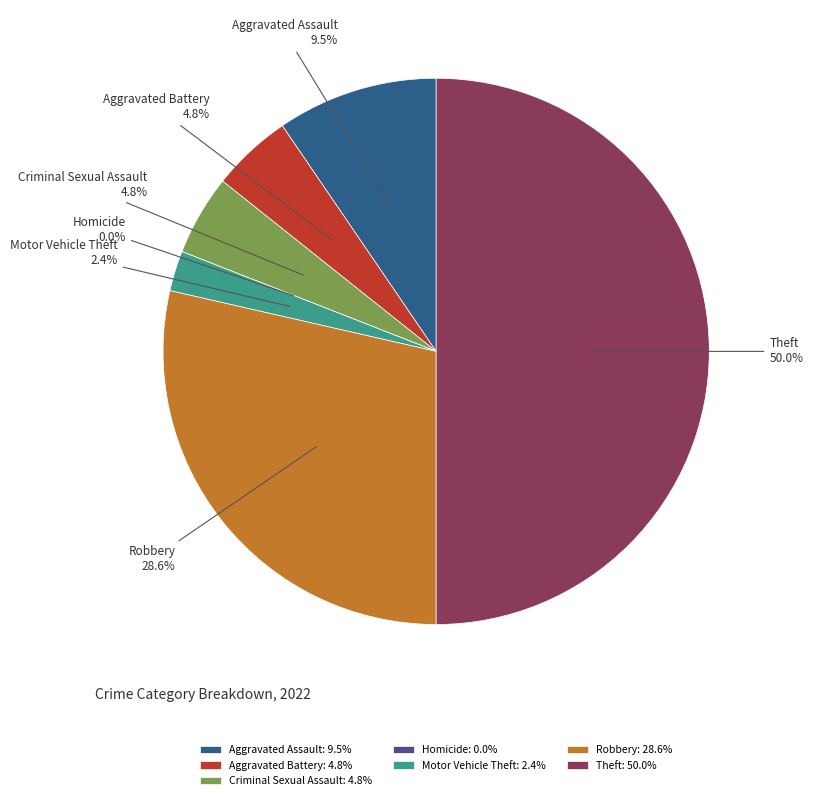

What is the total percentage of Motor Vehicle Theft and Aggravated Assault?

11.9%